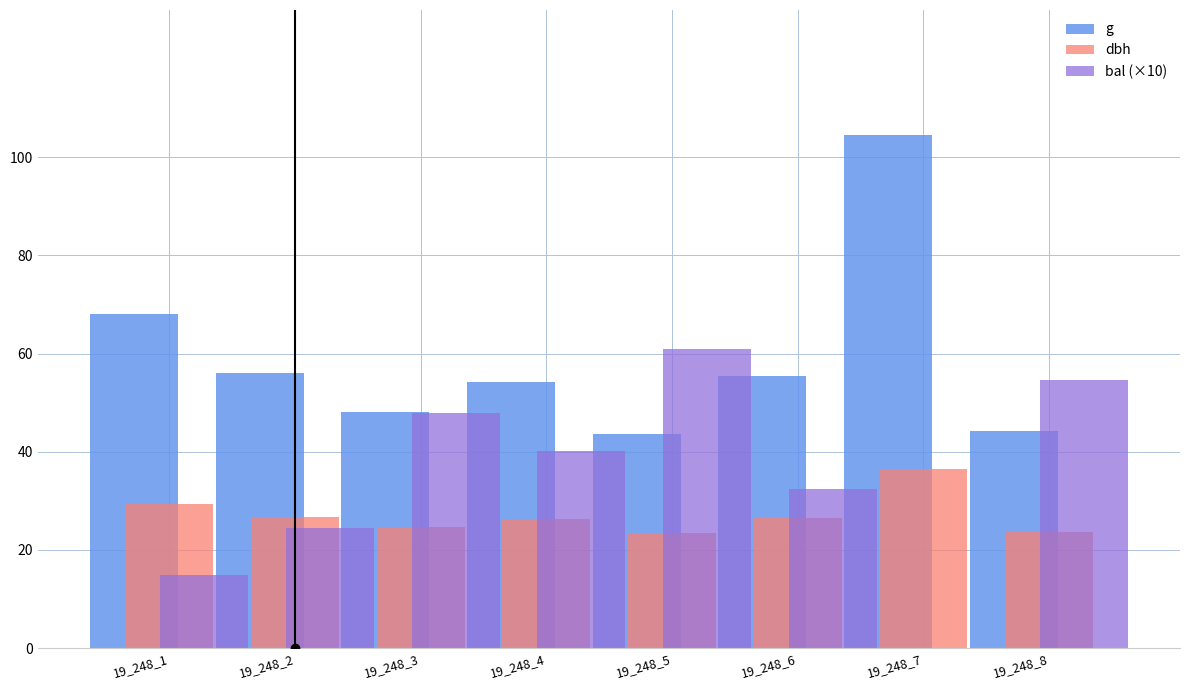

What is the sum of the dbh values at 19_248_3 and 19_248_8?

48.5